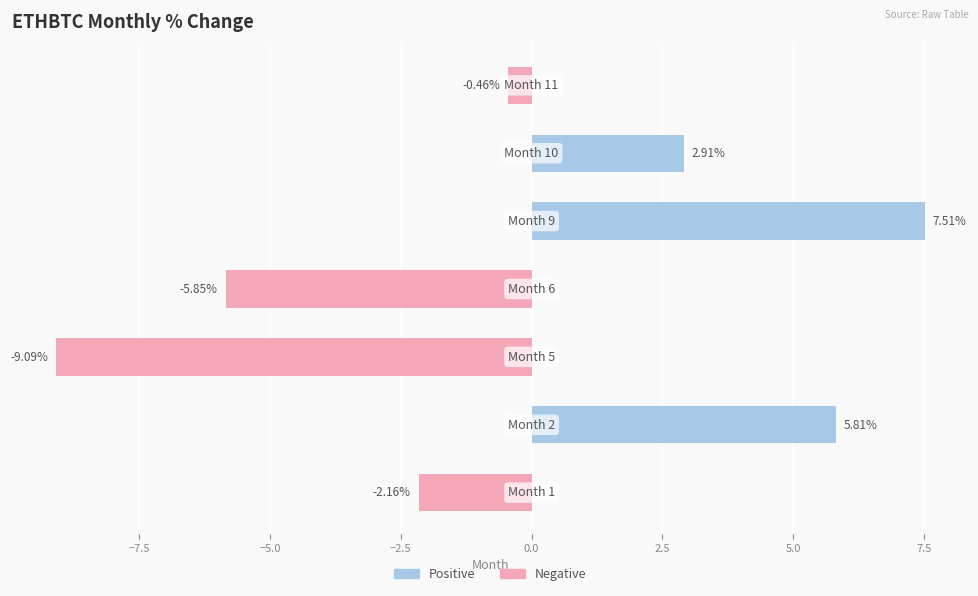

What is the difference between the maximum and minimum values?

16.6